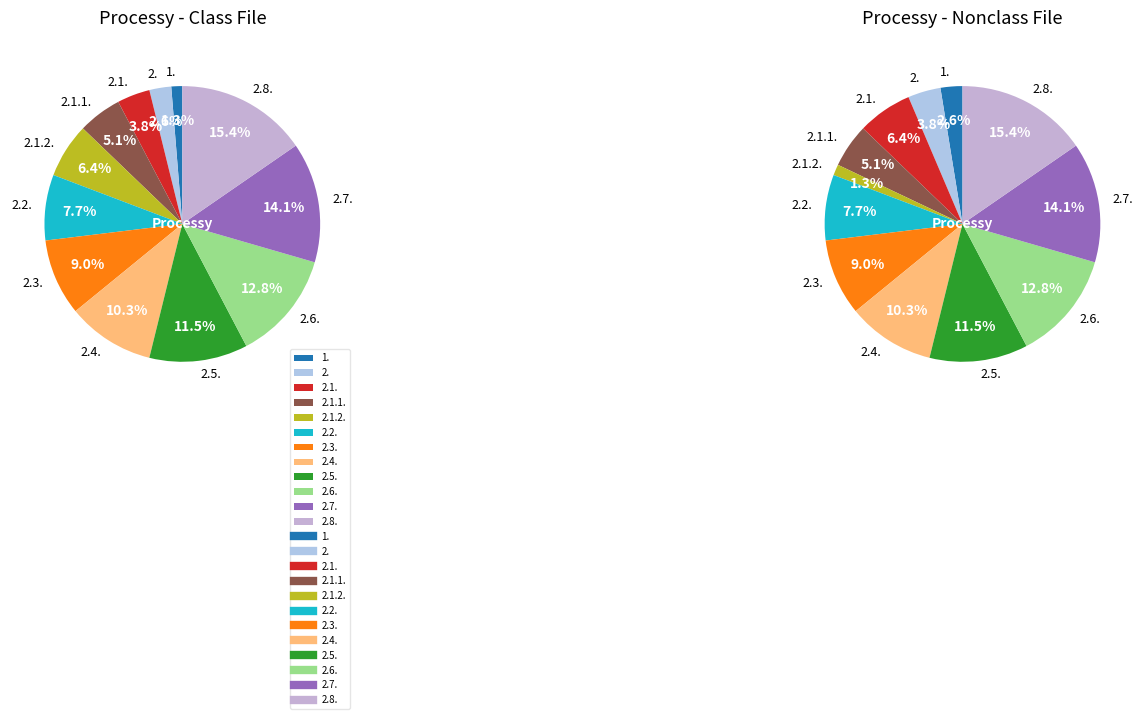

Is there any slice that represents more than half of the pie?

No